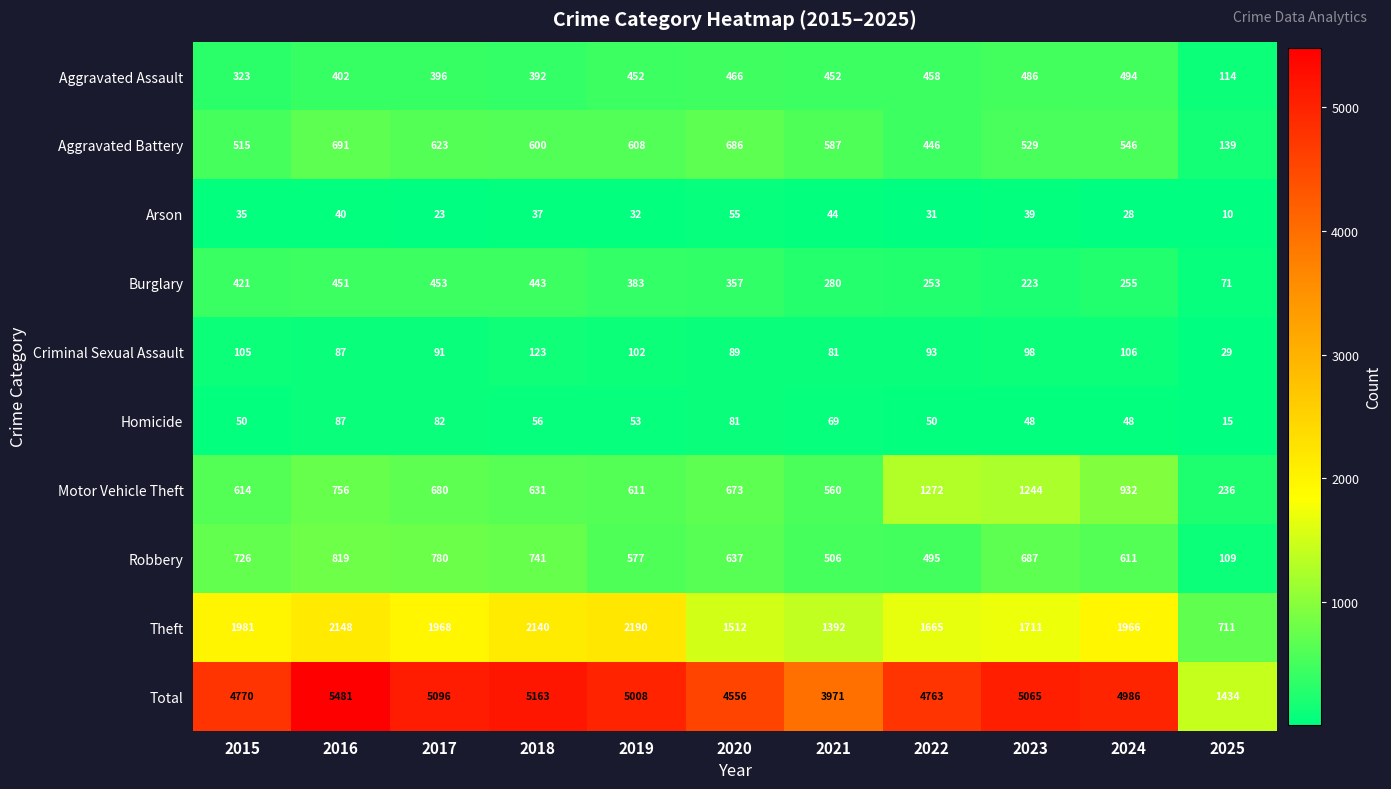

Where does the Criminal Sexual Assault series first go above 93?

2015